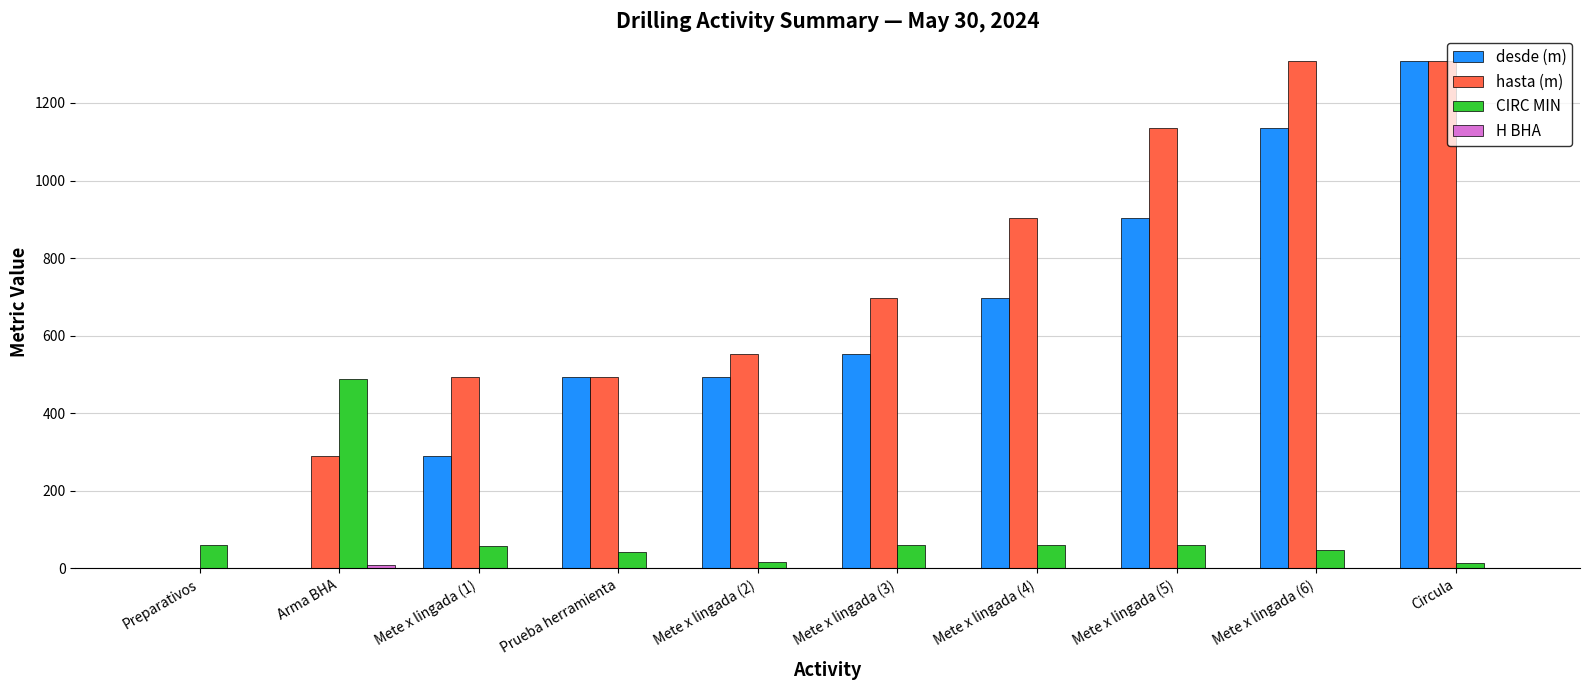

At which category is the sum across all series the highest?

Circula